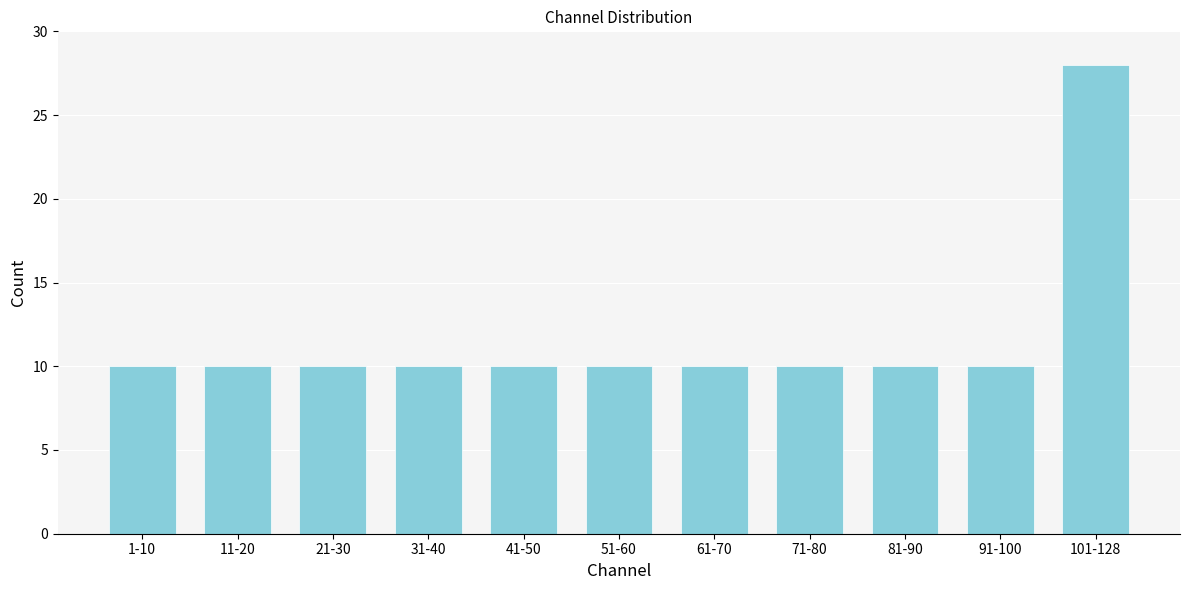

Reading left to right, list all the values displayed in this chart.

1-10=10	11-20=10	21-30=10	31-40=10	41-50=10	51-60=10	61-70=10	71-80=10	81-90=10	91-100=10	101-128=28